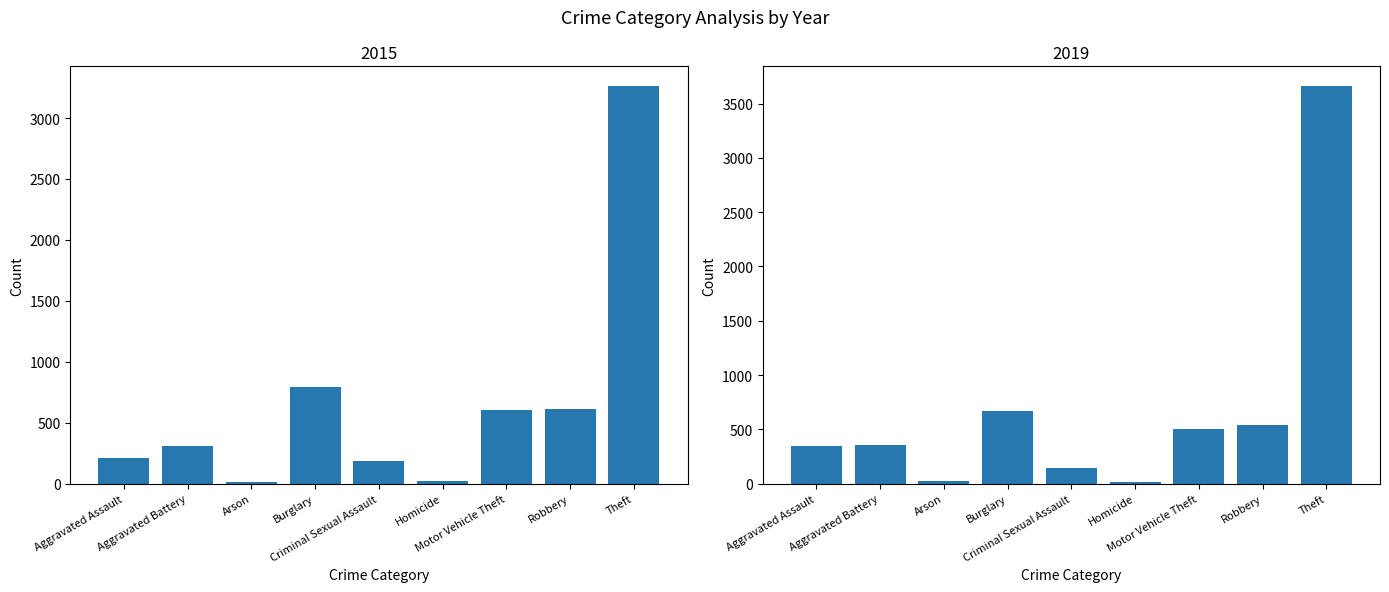

What is the sum of the 2015 values at Homicide and Burglary?

817